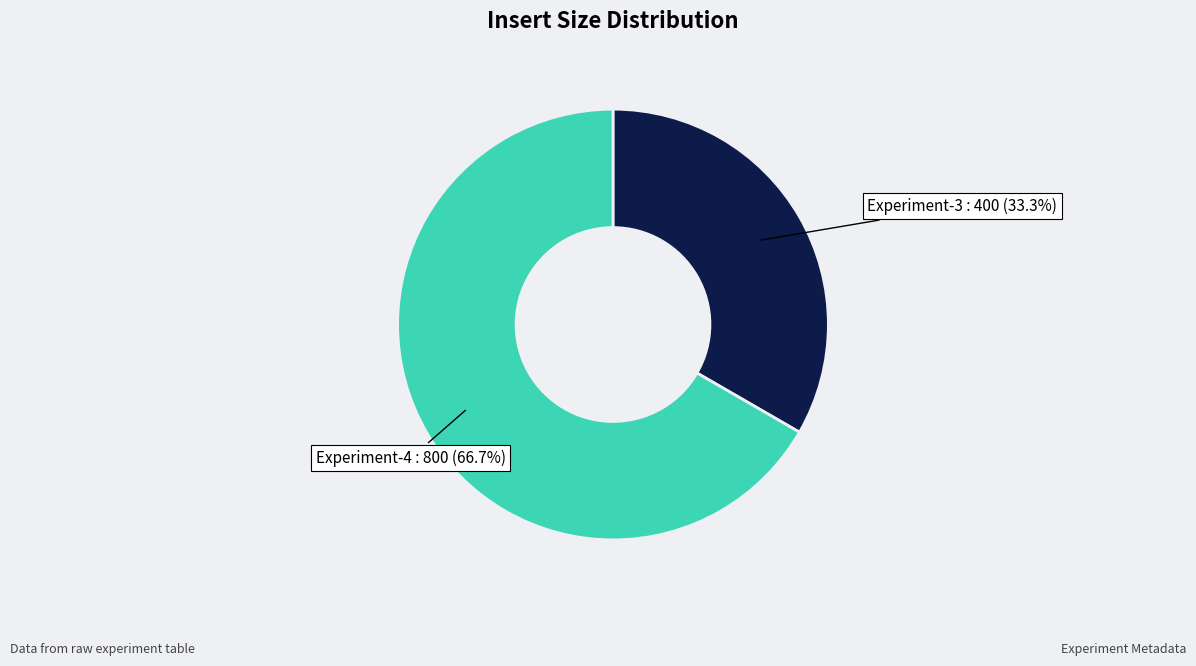

To the nearest percent, what percentage of the pie is Experiment-3?

33%